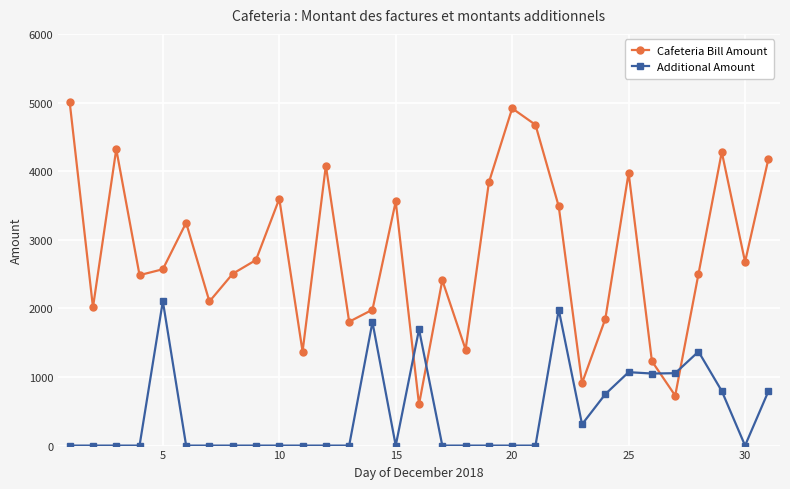

Which series has the largest range (max minus min)?

Cafeteria Bill Amount